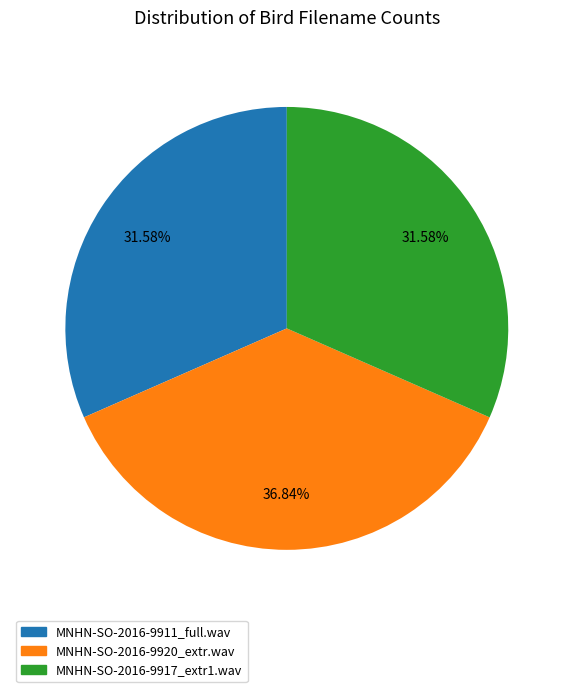

To the nearest percent, what is the difference between the largest and smallest slice percentages?

5%